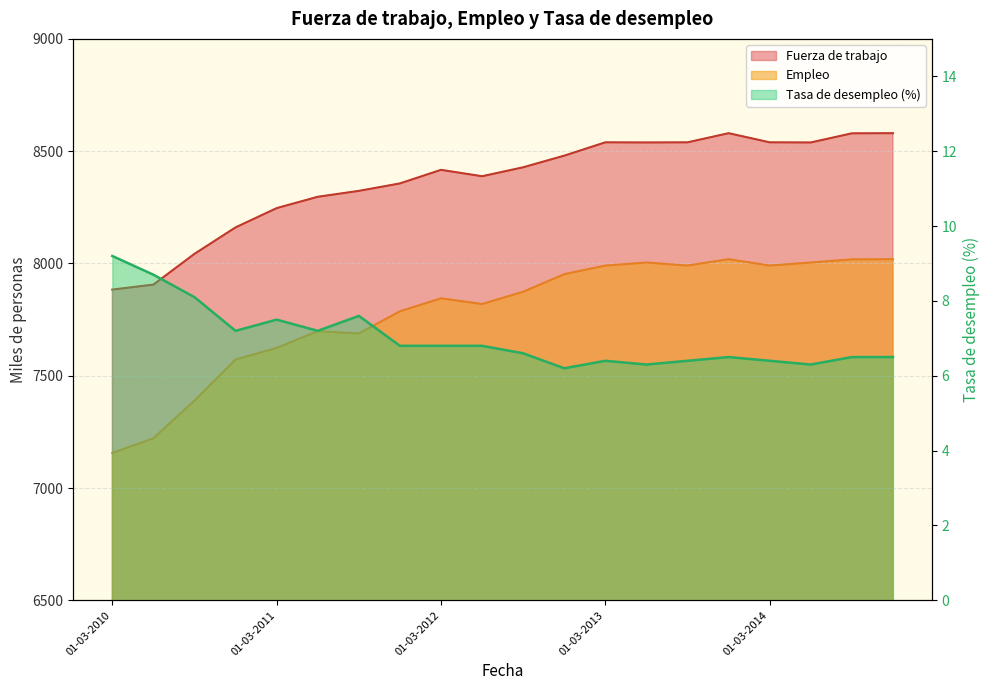

List the series in order of their peak value, lowest first.

Tasa de desempleo, Empleo, Fuerza de trabajo